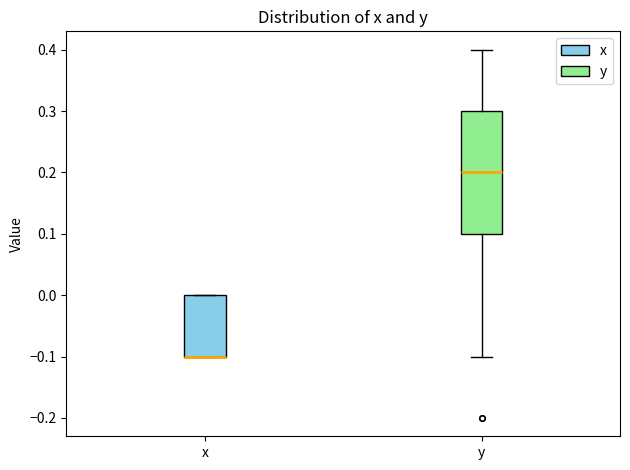

Comparing the boxes themselves (not the whiskers), which one is the tallest?

y